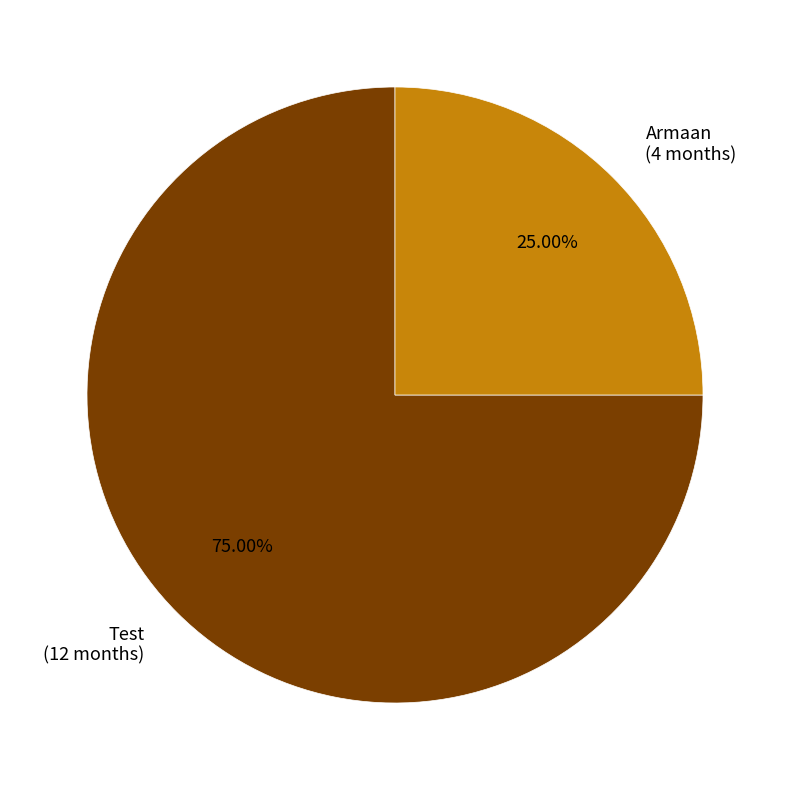

Combined, do Armaan and Test account for over 50%?

Yes